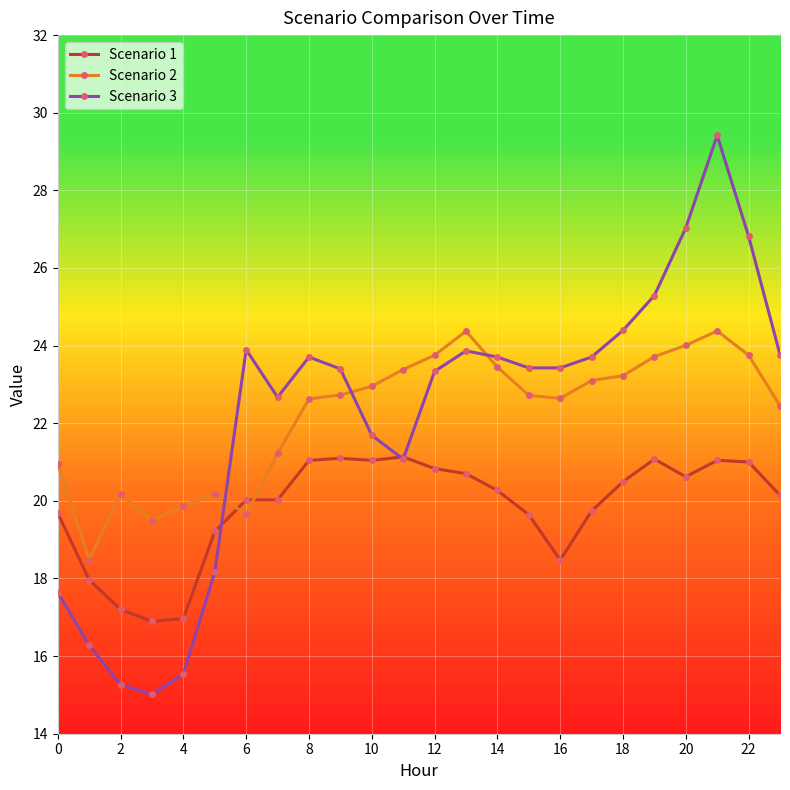

True or false: Scenario 3 and Scenario 2 intersect in this chart.

True